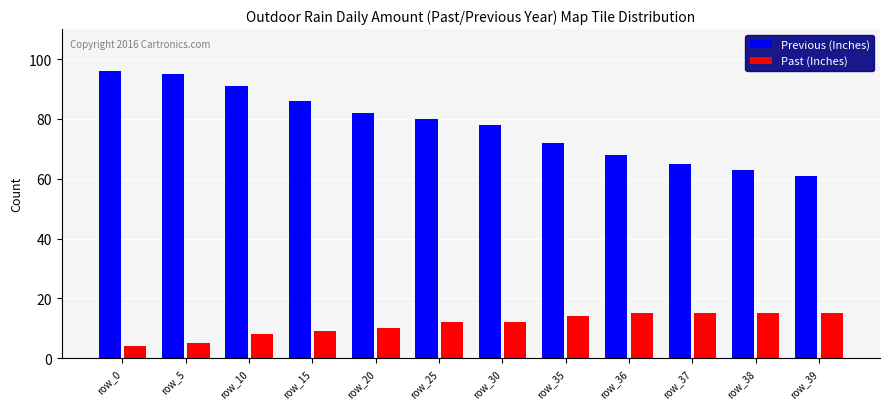

Reading left to right, transcribe all the data shown in this chart.

Previous (Inches): row_0=96	row_5=95	row_10=91	row_15=86	row_20=82	row_25=80	row_30=78	row_35=72	row_36=68	row_37=65	row_38=63	row_39=61
Past (Inches): row_0=4	row_5=5	row_10=8	row_15=9	row_20=10	row_25=12	row_30=12	row_35=14	row_36=15	row_37=15	row_38=15	row_39=15